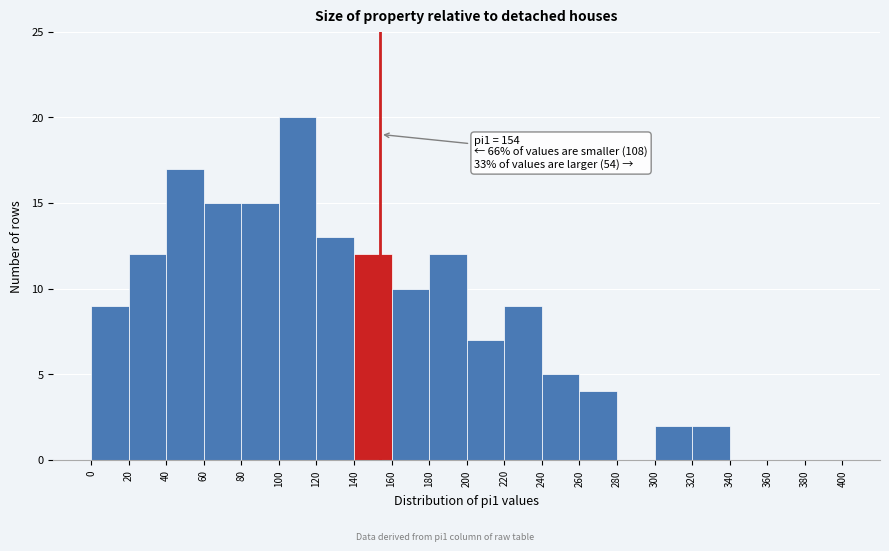

Which range on the x-axis has the tallest bar?

100 to 120